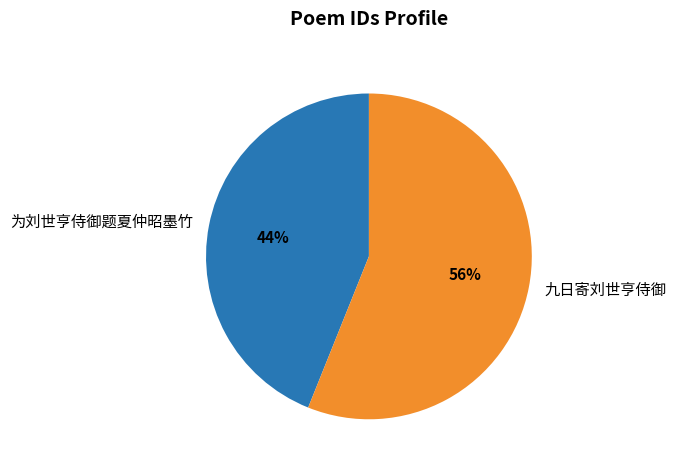

To the nearest percent, what is the combined percentage of 为刘世亨侍御题夏仲昭墨竹 and 九日寄刘世亨侍御?

100%